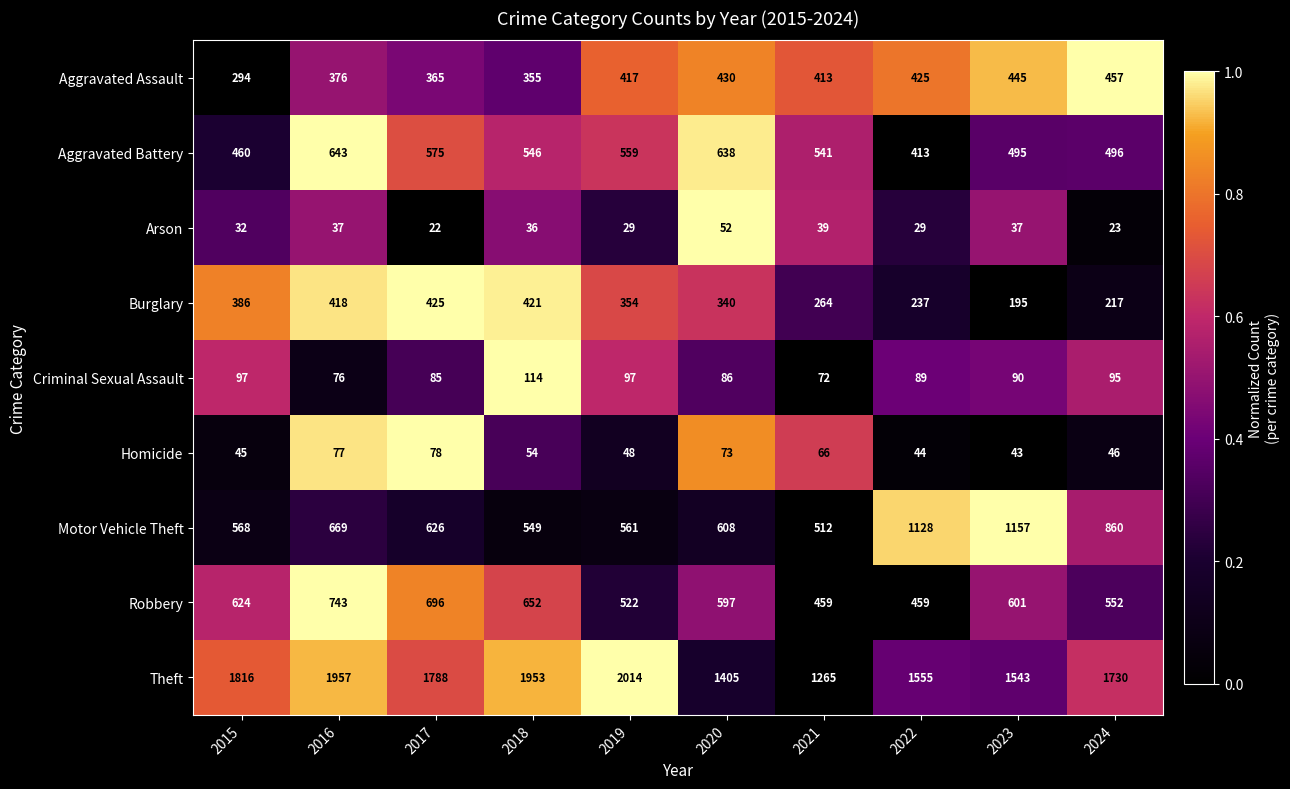

Which series changed the most between 2018 and 2022?

Motor Vehicle Theft